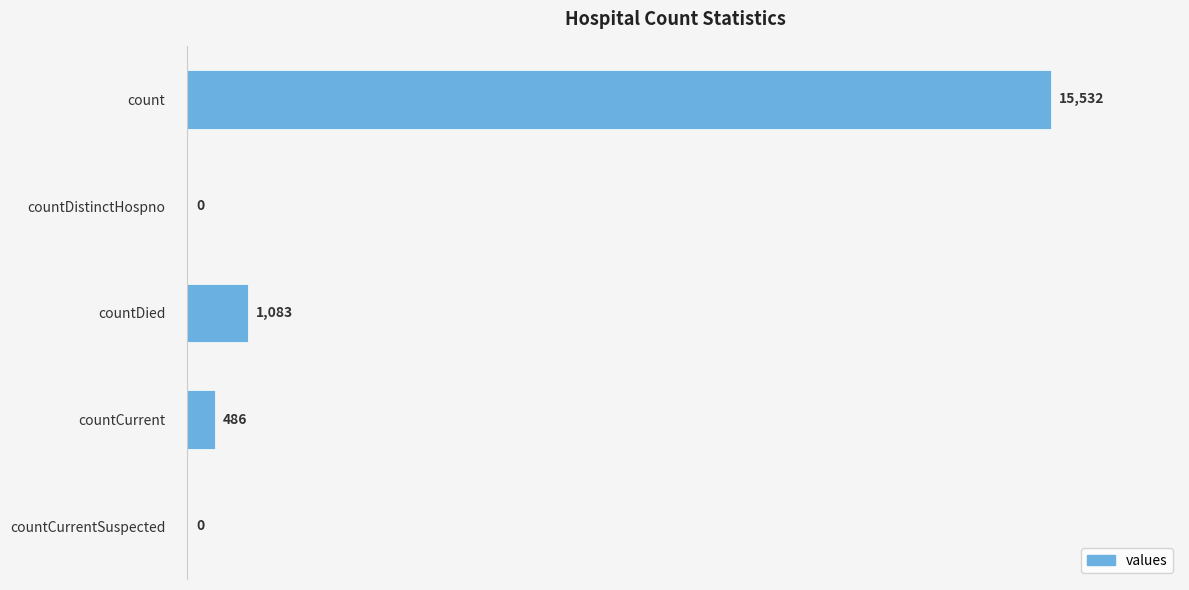

Which label corresponds to the largest value in the chart?

count